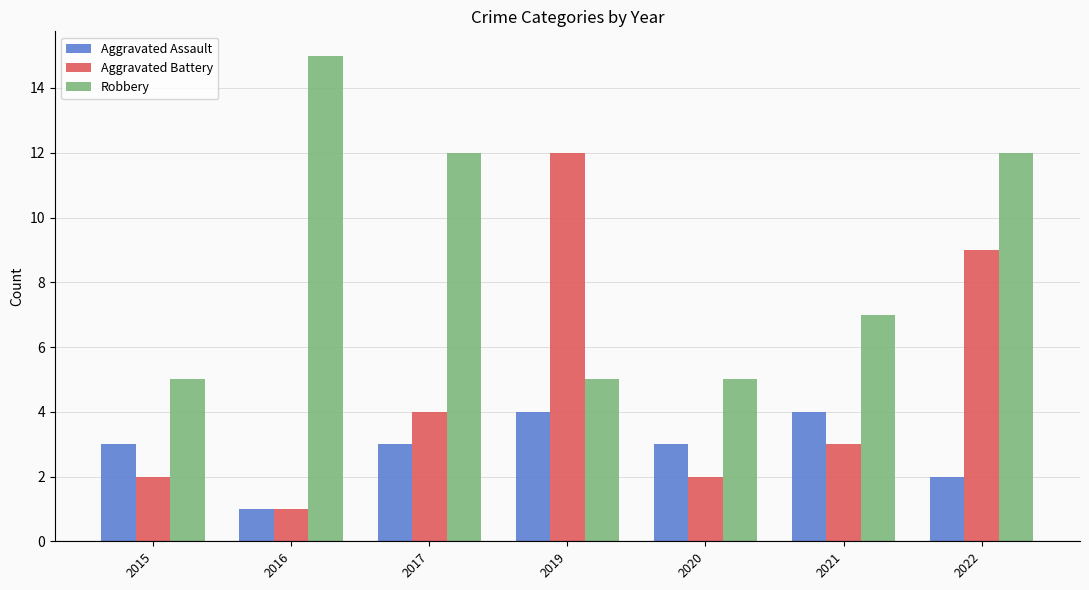

Between 2017 and 2021, which series saw the biggest shift?

Robbery